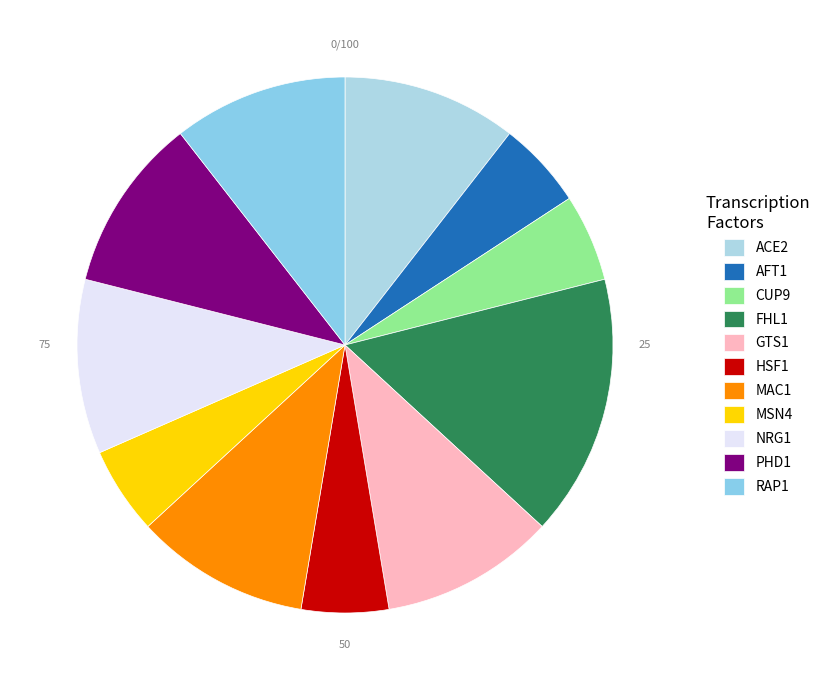

To the nearest percent, what is the average slice percentage?

9%